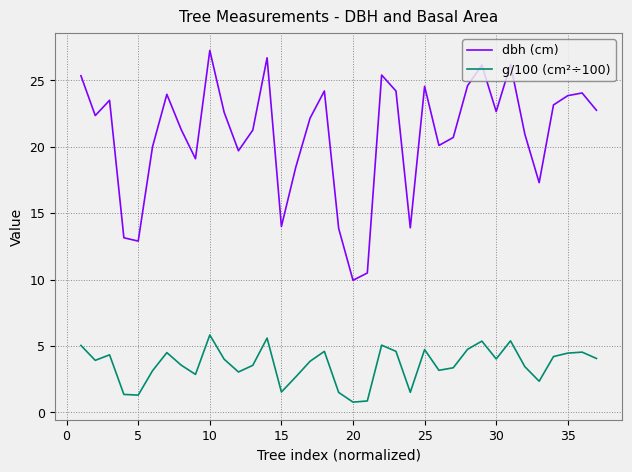

Which series has the largest range (max minus min)?

dbh (cm)